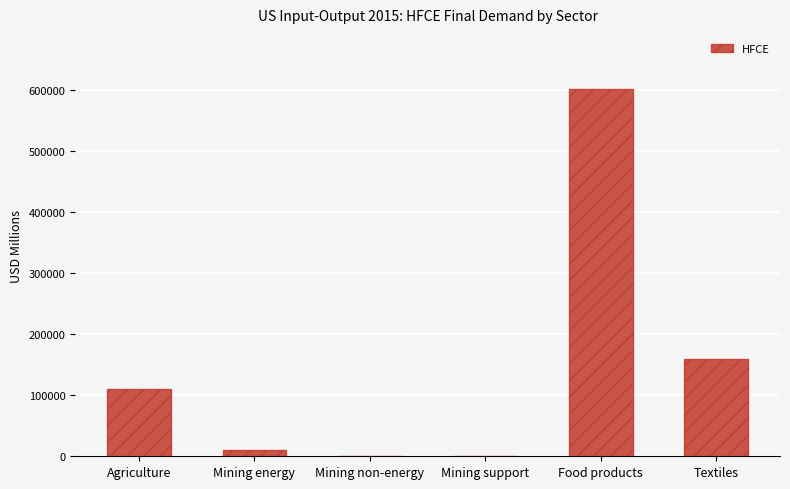

Are the bars horizontal?

No